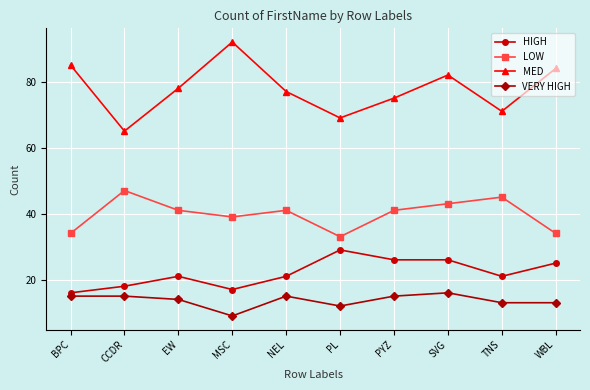

What are all the series names shown in the legend?

HIGH, LOW, MED, VERY HIGH